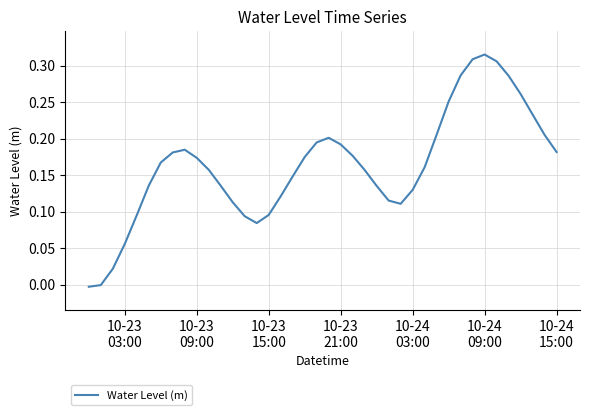

Does the chart display data point markers on the line(s)?

No